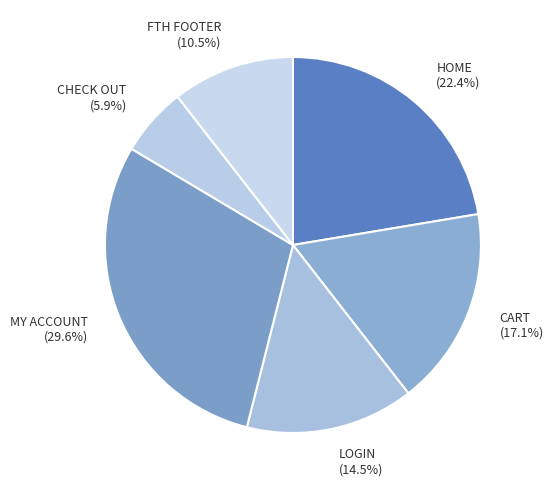

How many segments does this pie chart have?

6